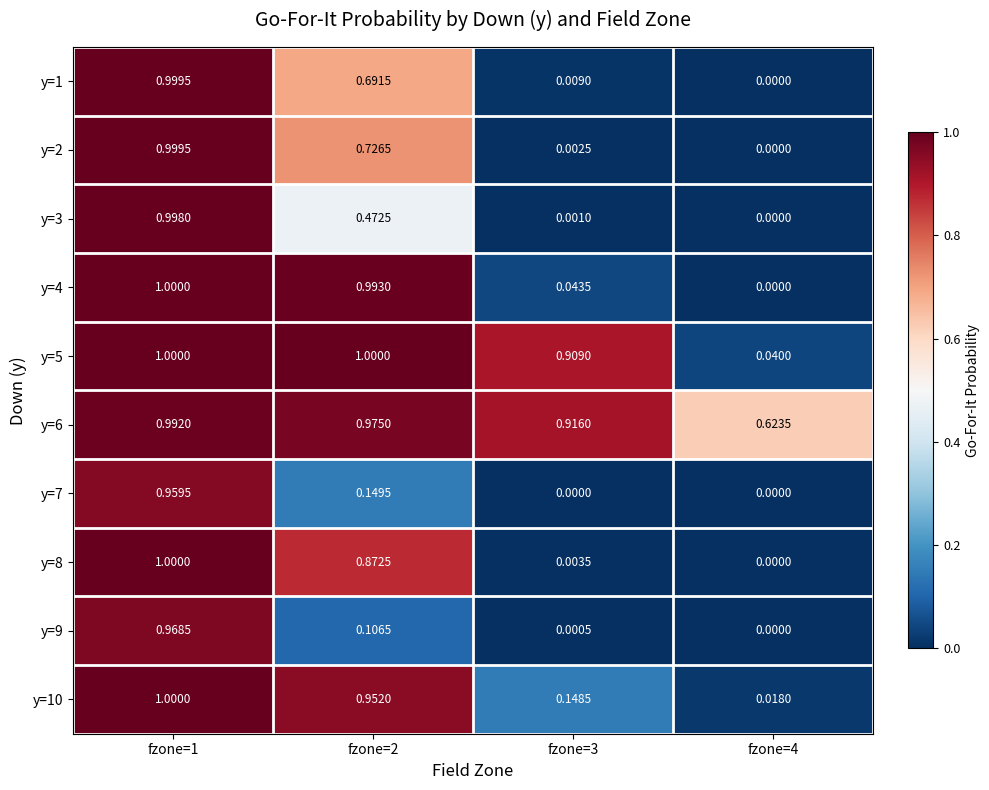

Which series has the widest spread of values?

y=4